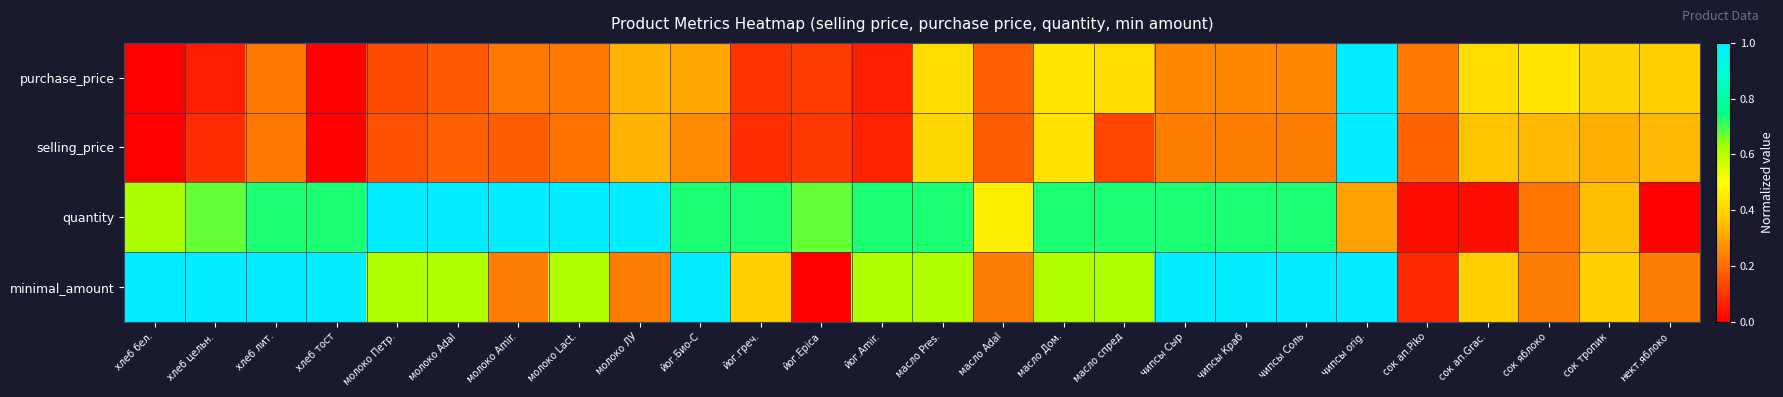

Count the number of categories in the chart.

26